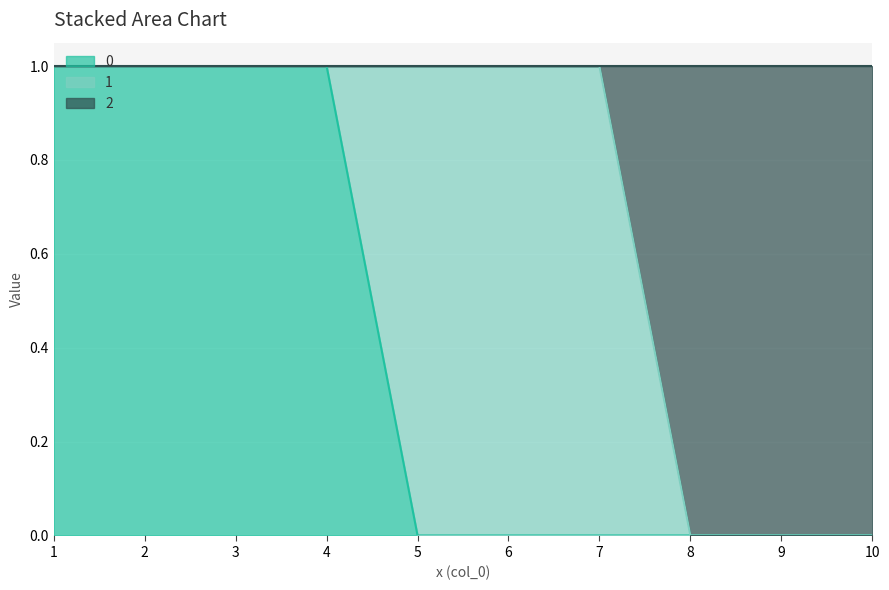

True or false: 2 and 0 intersect in this chart.

False